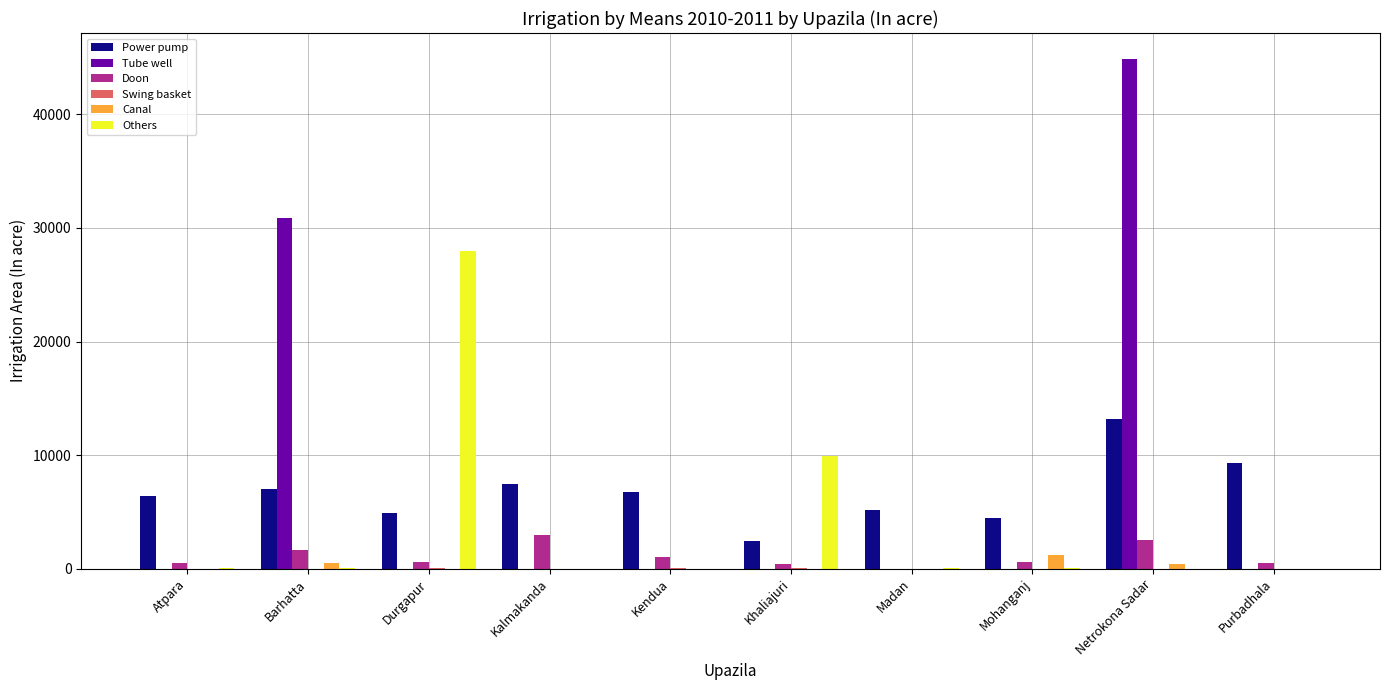

The Others series shows 6469 at Khaliajuri. True or false?

False